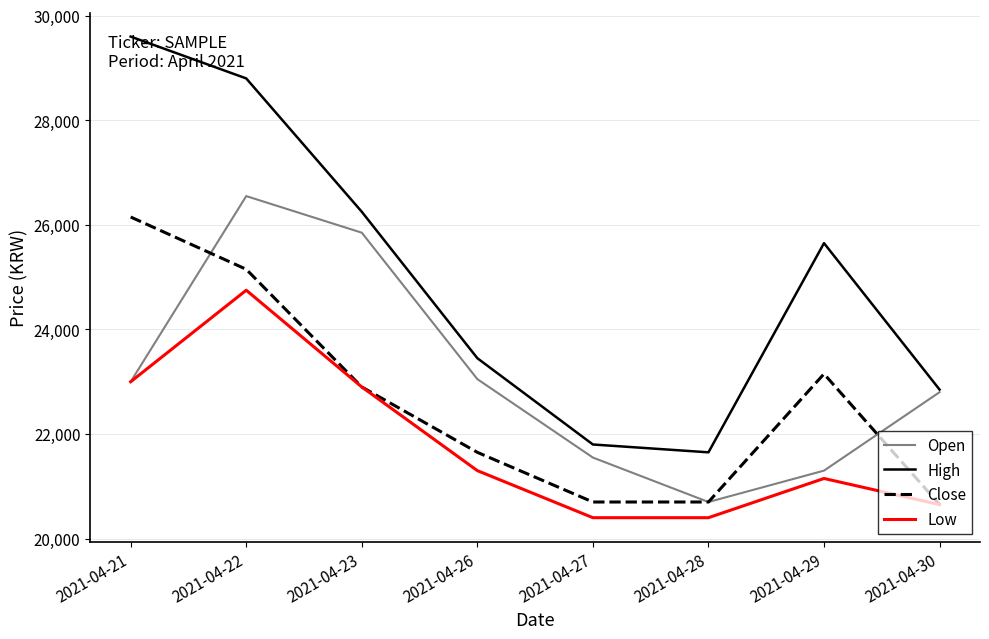

How many values in the Close series are below 22900?

4